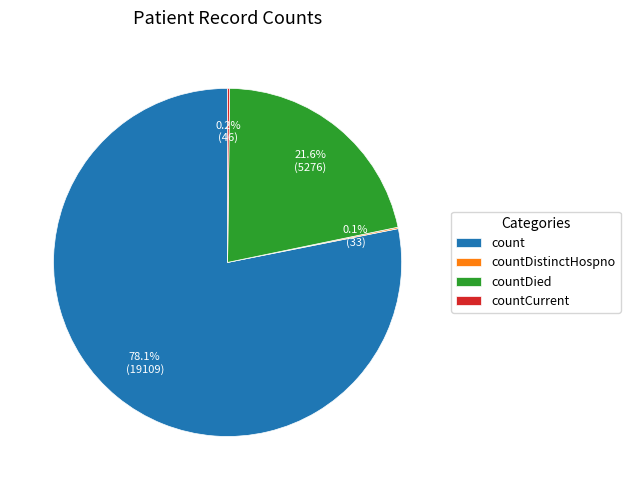

Is the sum of countDied and count greater than half?

Yes